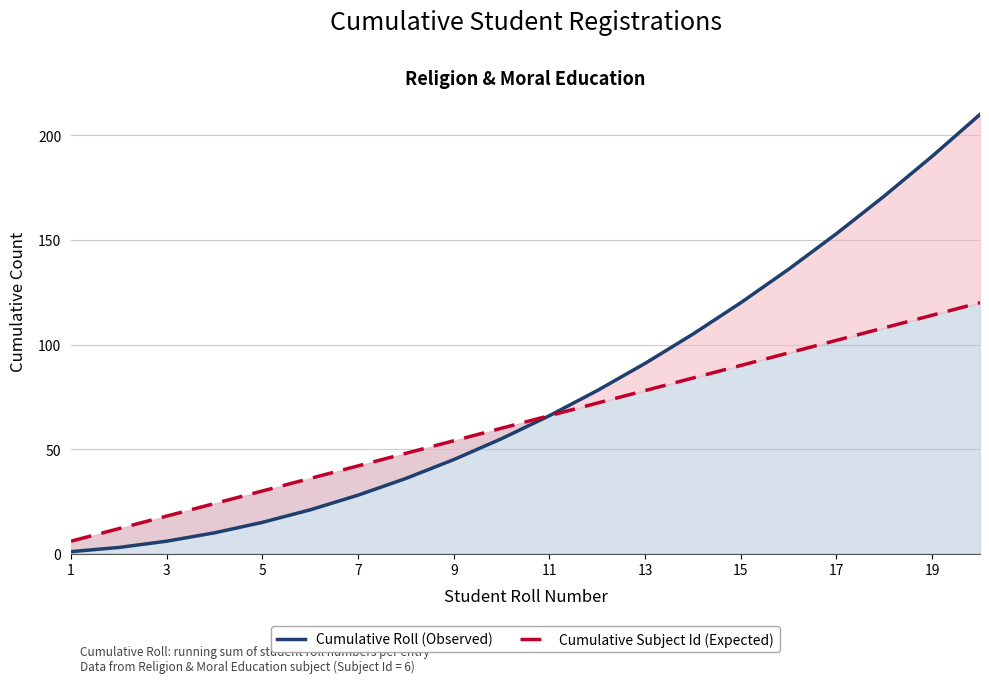

True or false: Cumulative Roll (Observed) and Cumulative Subject Id (Expected) cross at least once.

False